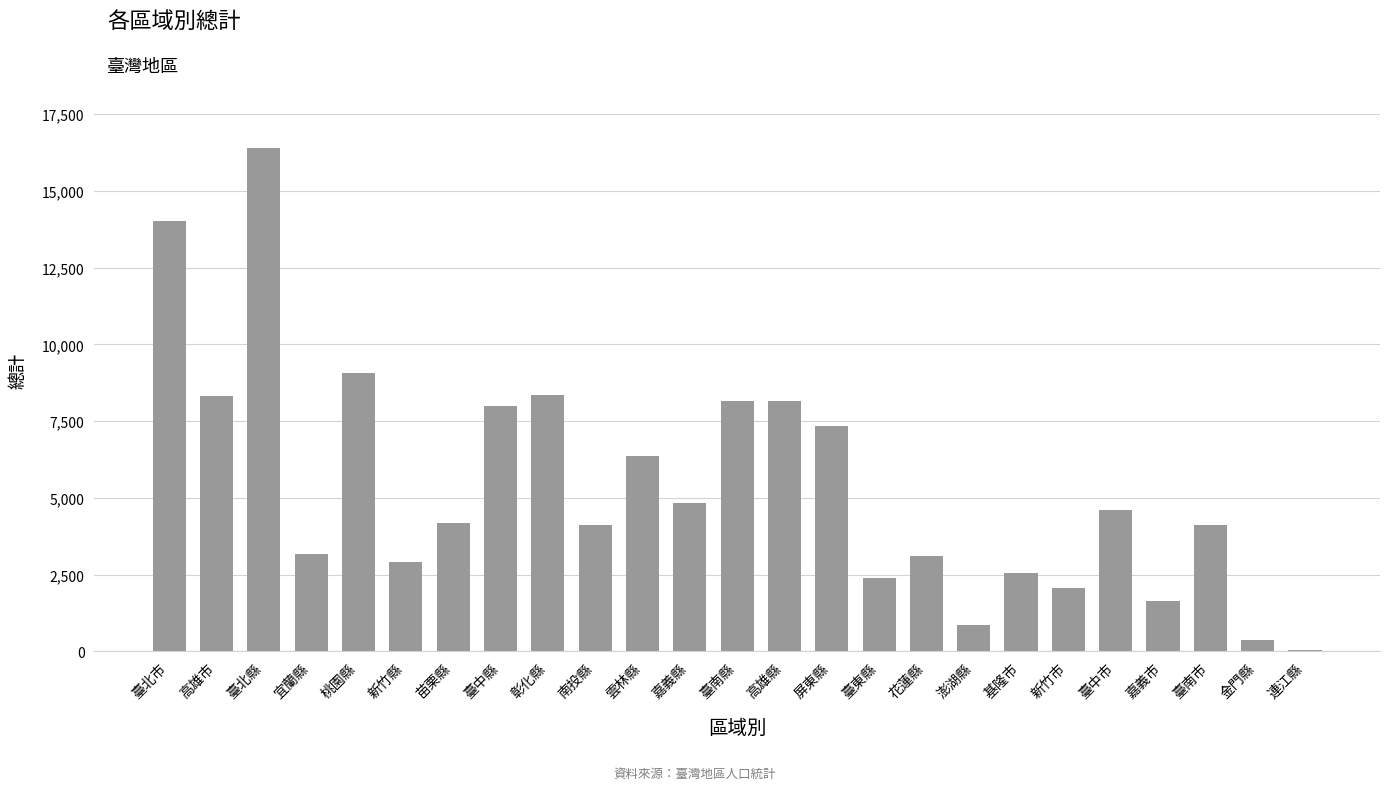

What is the sum of the values at 嘉義市 and 新竹市?

3704